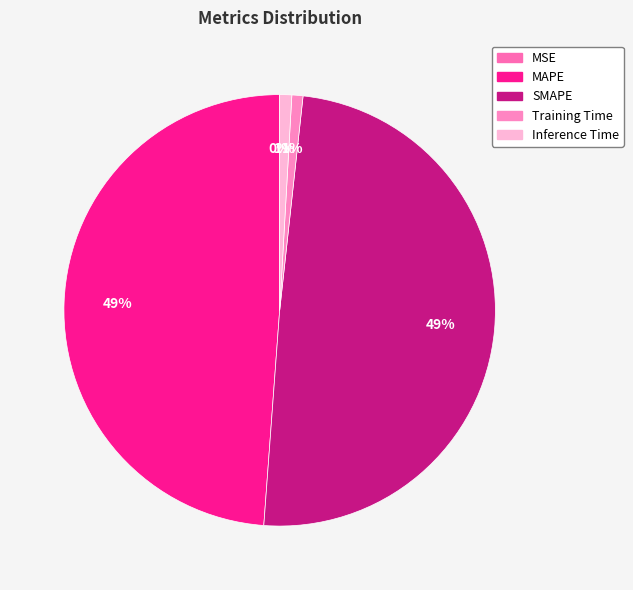

Count the number of slices in the pie.

5